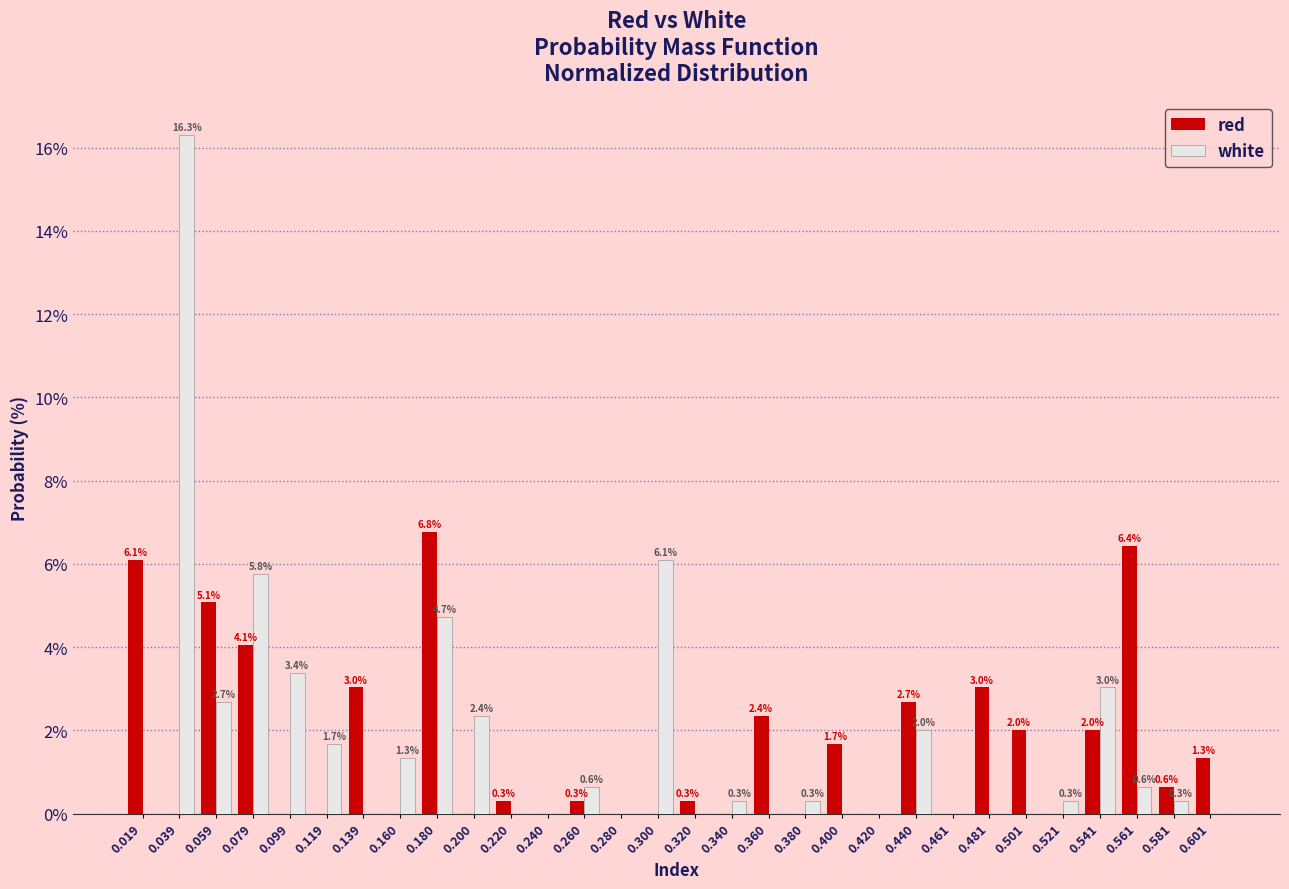

Reading left to right, list all the values displayed in this chart.

red: 0.019=6.1	0.039=0.0	0.059=5.1	0.079=4.1	0.099=0.0	0.119=0.0	0.139=3.0	0.160=0.0	0.180=6.8	0.200=0.0	0.220=0.3	0.240=0.0	0.260=0.3	0.280=0.0	0.300=0.0	0.320=0.3	0.340=0.0	0.360=2.4	0.380=0.0	0.400=1.7	0.420=0.0	0.440=2.7	0.461=0.0	0.481=3.0	0.501=2.0	0.521=0.0	0.541=2.0	0.561=6.4	0.581=0.6	0.601=1.3
white: 0.019=0.0	0.039=16.3	0.059=2.7	0.079=5.8	0.099=3.4	0.119=1.7	0.139=0.0	0.160=1.3	0.180=4.7	0.200=2.4	0.220=0.0	0.240=0.0	0.260=0.6	0.280=0.0	0.300=6.1	0.320=0.0	0.340=0.3	0.360=0.0	0.380=0.3	0.400=0.0	0.420=0.0	0.440=2.0	0.461=0.0	0.481=0.0	0.501=0.0	0.521=0.3	0.541=3.0	0.561=0.6	0.581=0.3	0.601=0.0